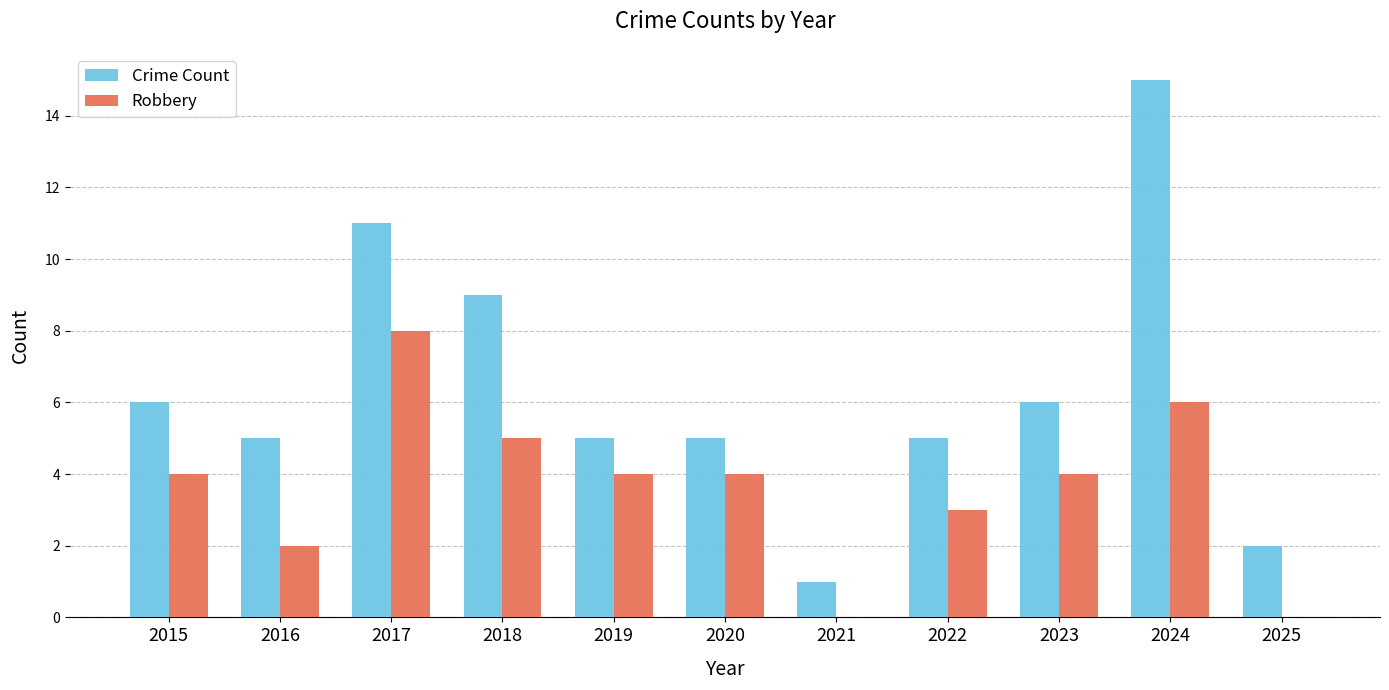

Which series has the largest total across all categories?

Crime Count